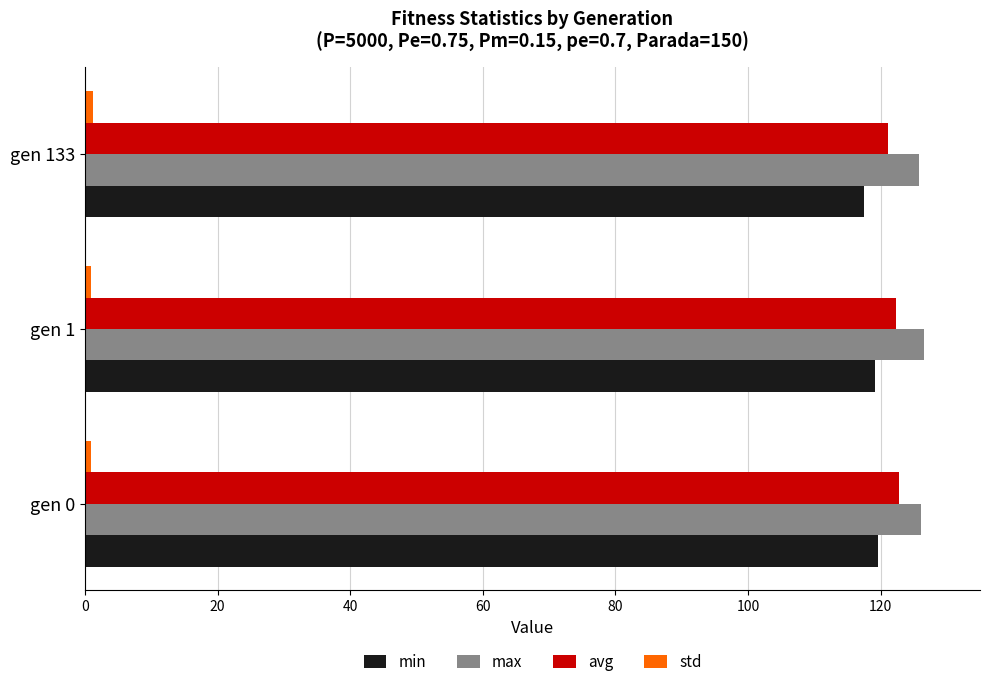

What is the highest value of the min series?

119.7